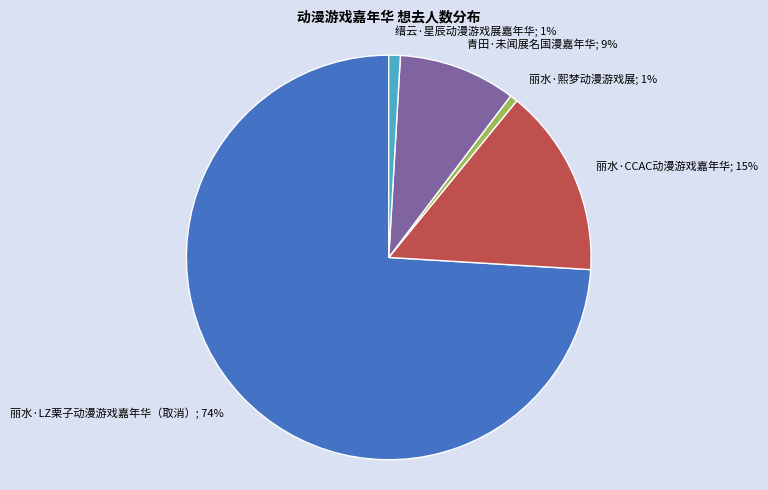

What is the majority slice?

丽水·LZ栗子动漫游戏嘉年华（取消）